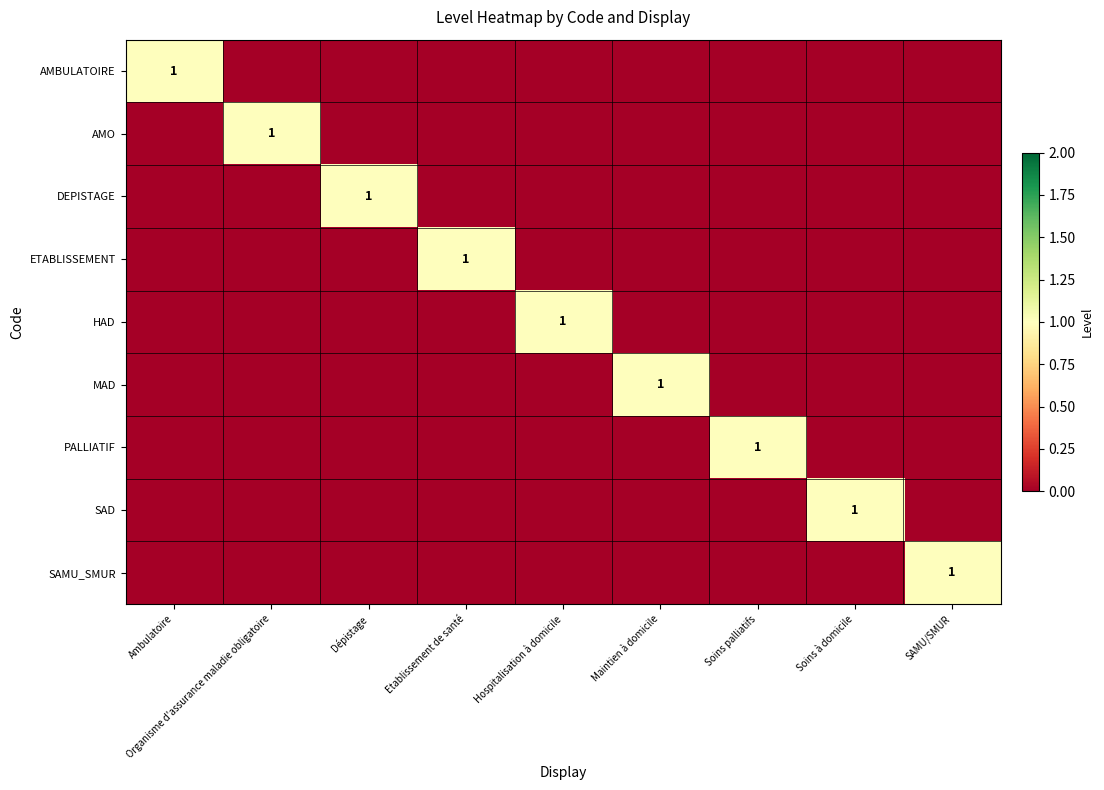

How many values in the AMO series exceed 0?

1